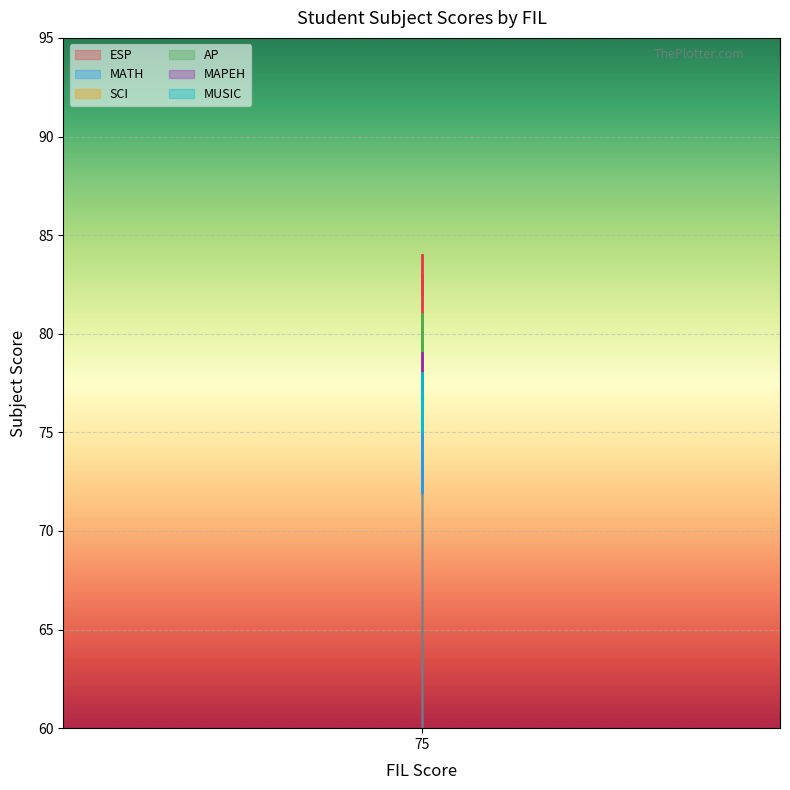

Where is ESP nearest to the value 80?

75